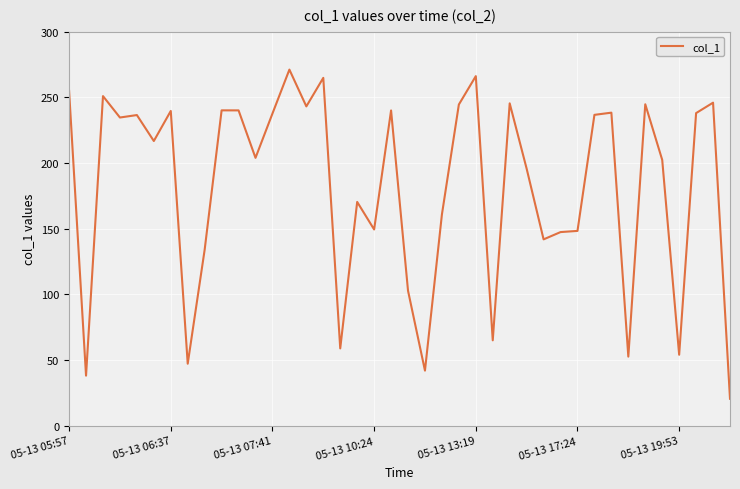

What is the difference between the maximum and minimum values?

250.5